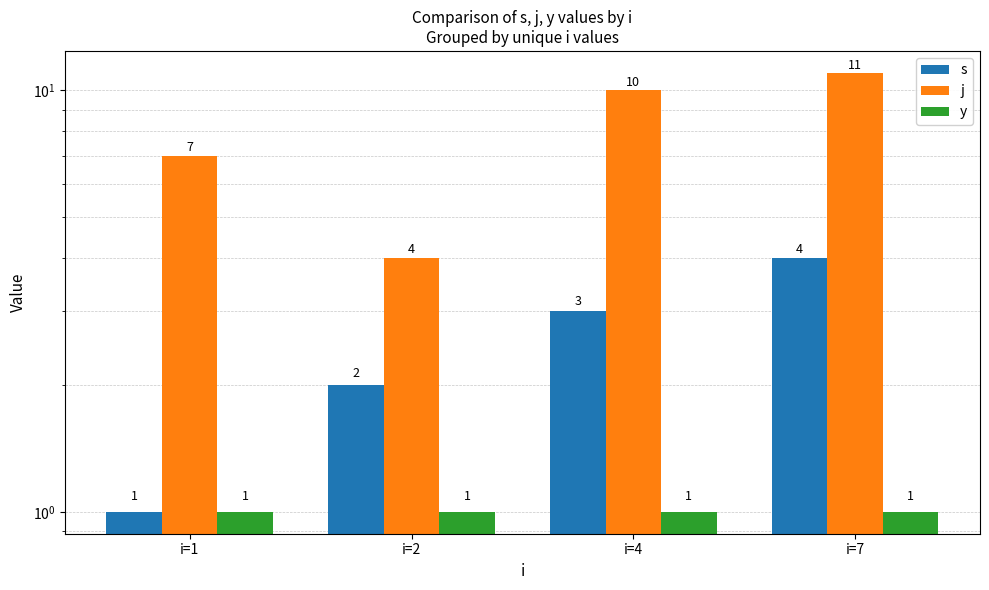

At i=4, list the series in order from largest to smallest.

j, s, y